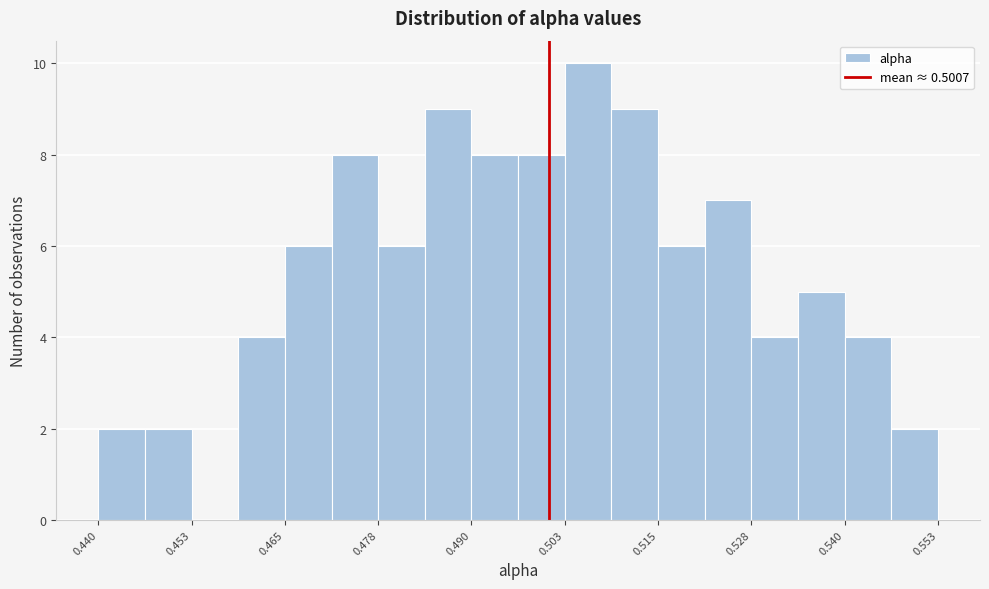

Around what value on the x-axis is the tallest bar? Give the approximate position of its centre, as read against the axis.

0.506